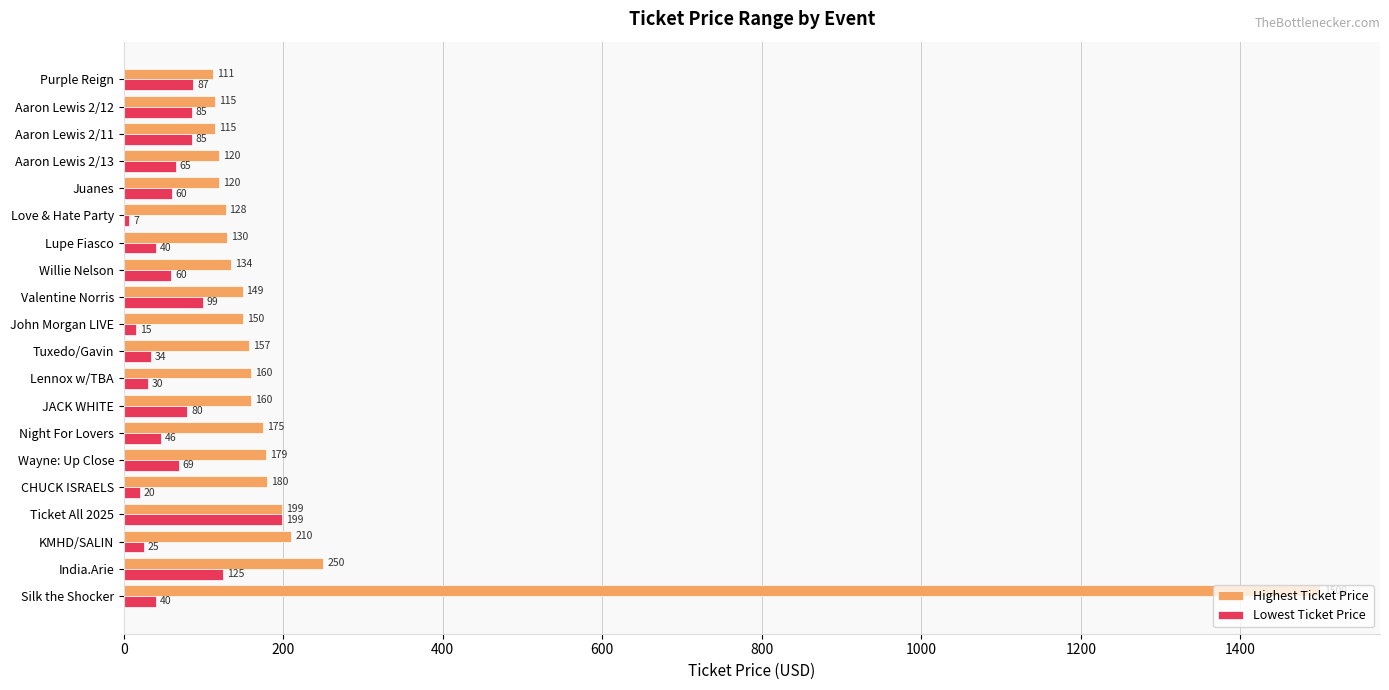

Which category has the highest value in the Lowest Ticket Price series?

Ticket All 2025